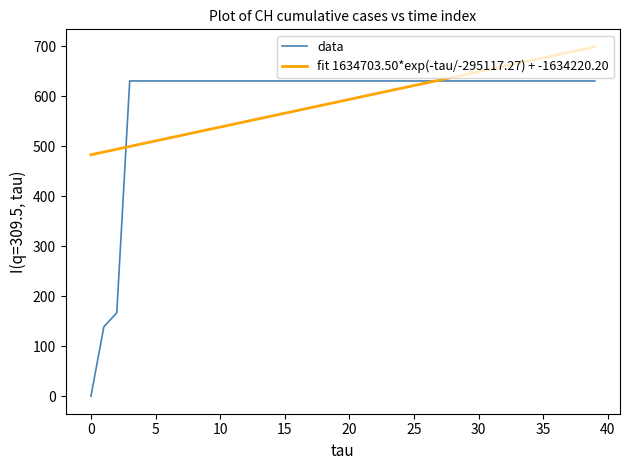

The value of data at 25 is 1086. True or false?

False